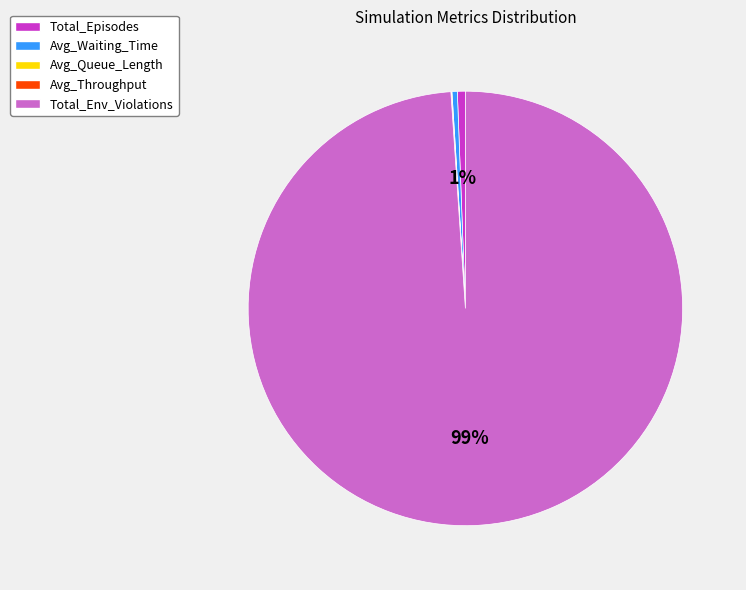

Which slice is the largest?

Total_Env_Violations